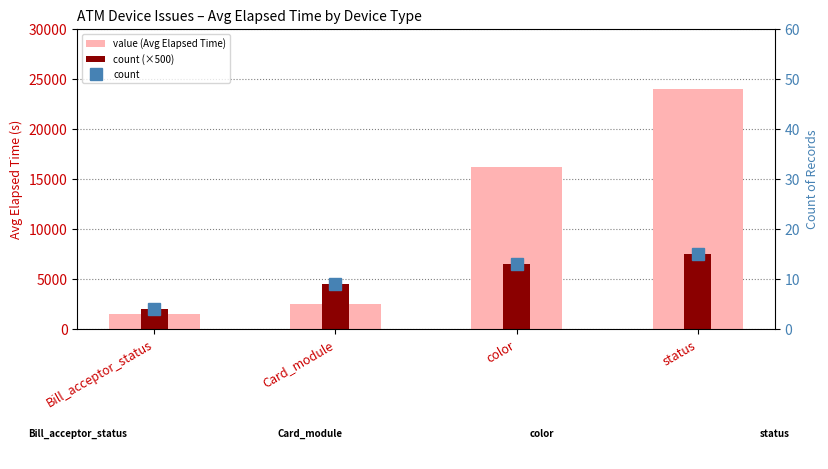

How many data points in value (Avg Elapsed Time) are above 16236?

2